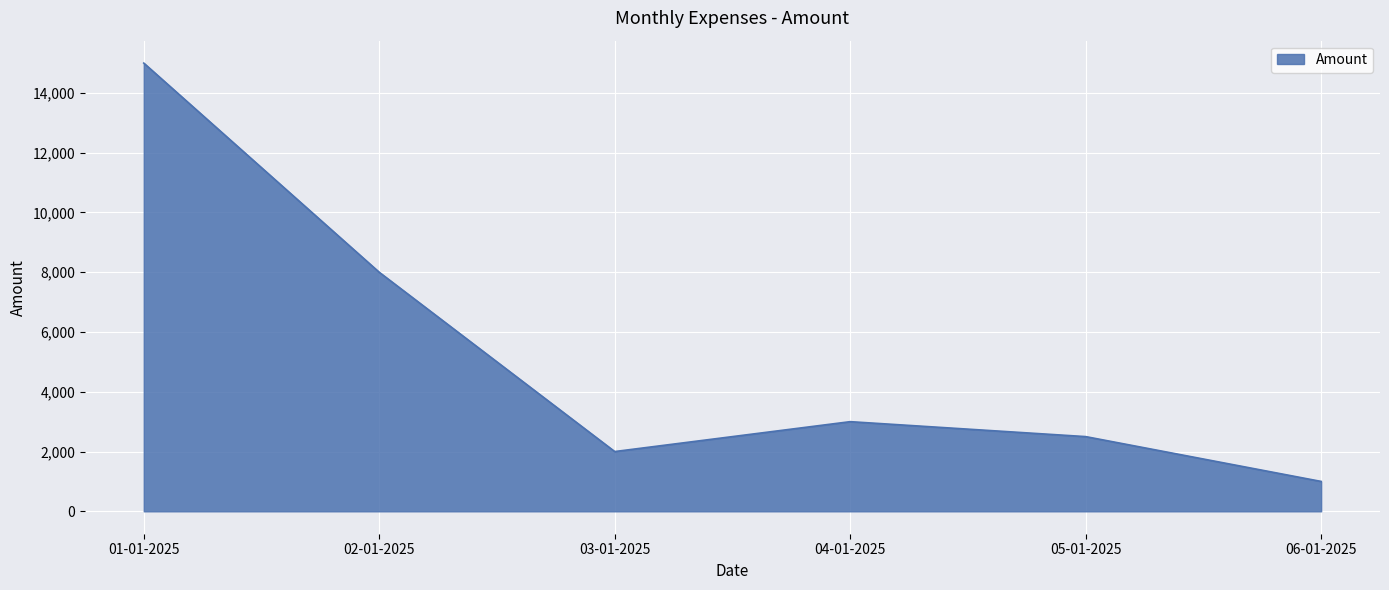

The chart shows a value of 448 at 06-01-2025. True or false?

False